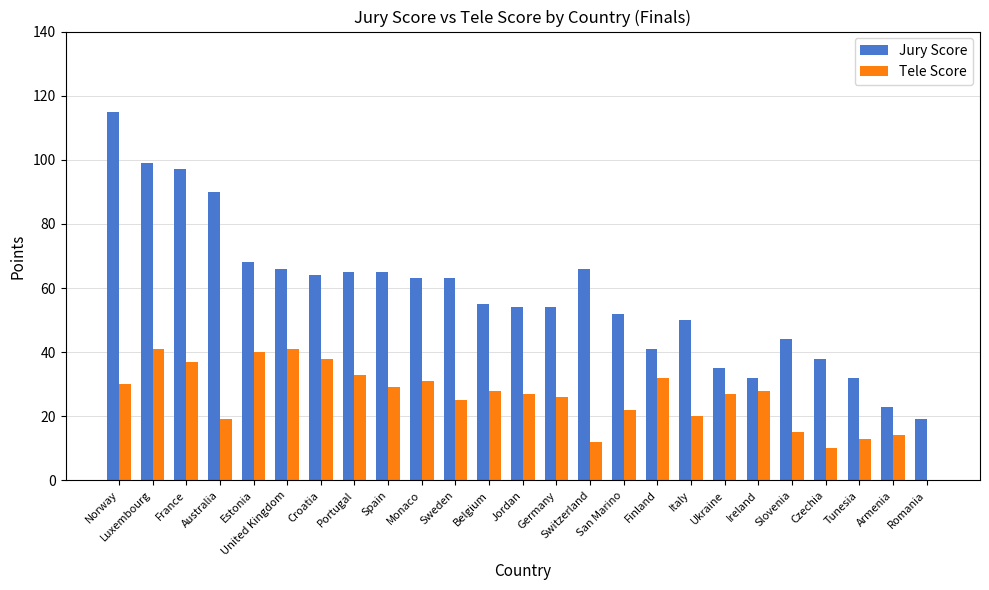

Reading left to right, list all the values displayed in this chart.

Jury Score: Norway=115	Luxembourg=99	France=97	Australia=90	Estonia=68	United Kingdom=66	Croatia=64	Portugal=65	Spain=65	Monaco=63	Sweden=63	Belgium=55	Jordan=54	Germany=54	Switzerland=66	San Marino=52	Finland=41	Italy=50	Ukraine=35	Ireland=32	Slovenia=44	Czechia=38	Tunesia=32	Armenia=23	Romania=19
Tele Score: Norway=30	Luxembourg=41	France=37	Australia=19	Estonia=40	United Kingdom=41	Croatia=38	Portugal=33	Spain=29	Monaco=31	Sweden=25	Belgium=28	Jordan=27	Germany=26	Switzerland=12	San Marino=22	Finland=32	Italy=20	Ukraine=27	Ireland=28	Slovenia=15	Czechia=10	Tunesia=13	Armenia=14	Romania=0